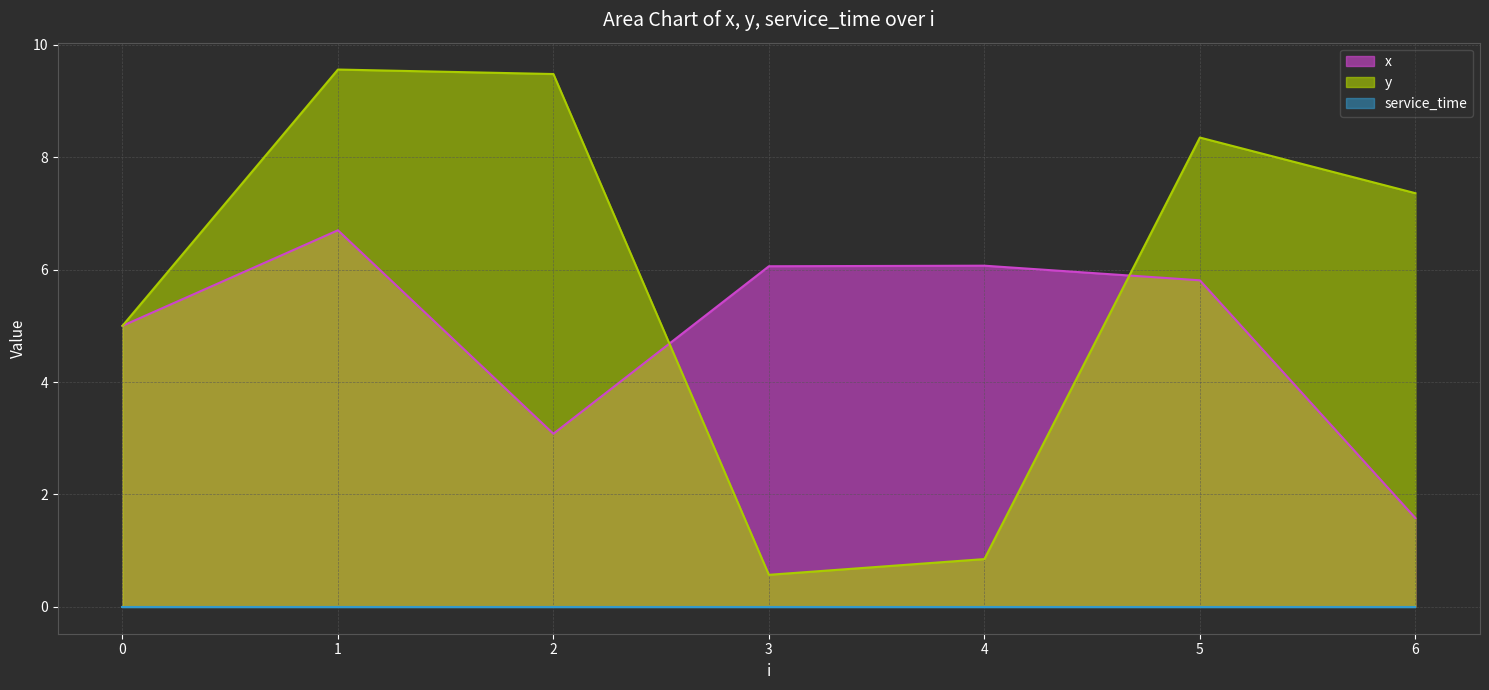

True or false: service_time line and x line cross at least once.

False